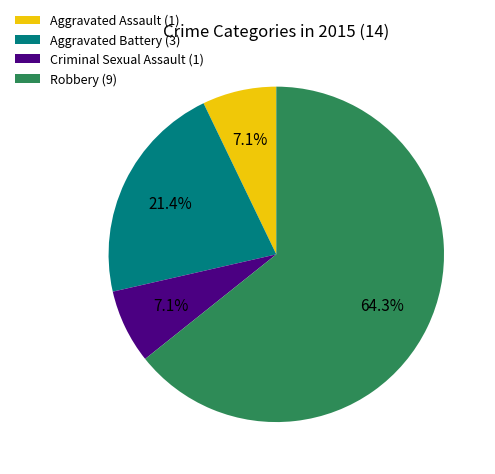

Approximately how many times larger is the value at Aggravated Battery compared to Aggravated Assault?

3.0